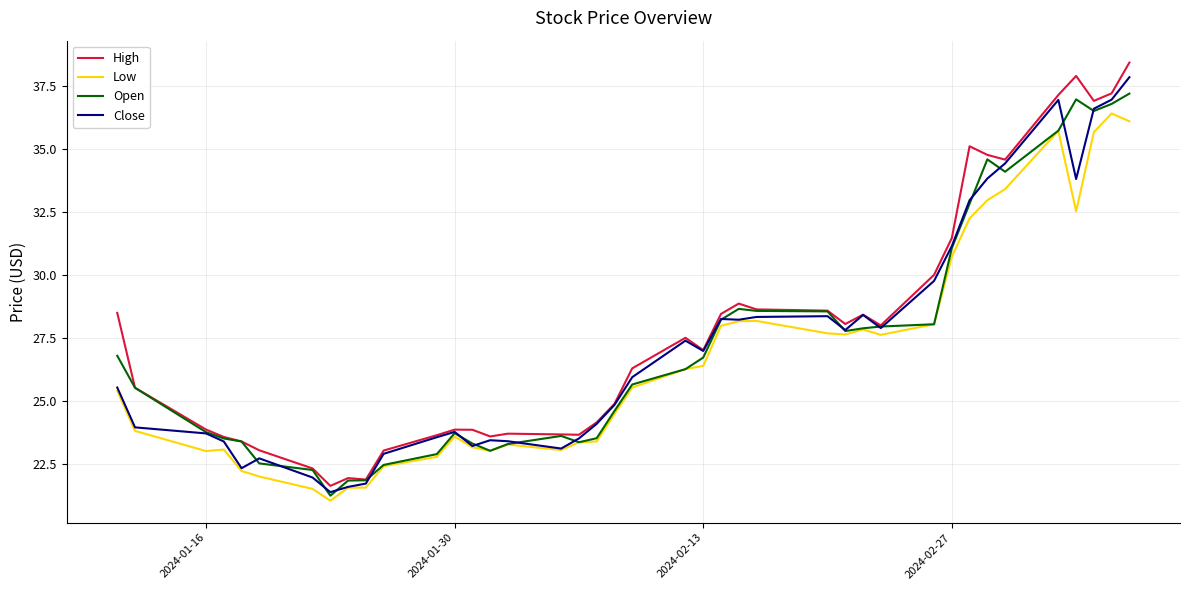

Which series has the widest spread of values?

High